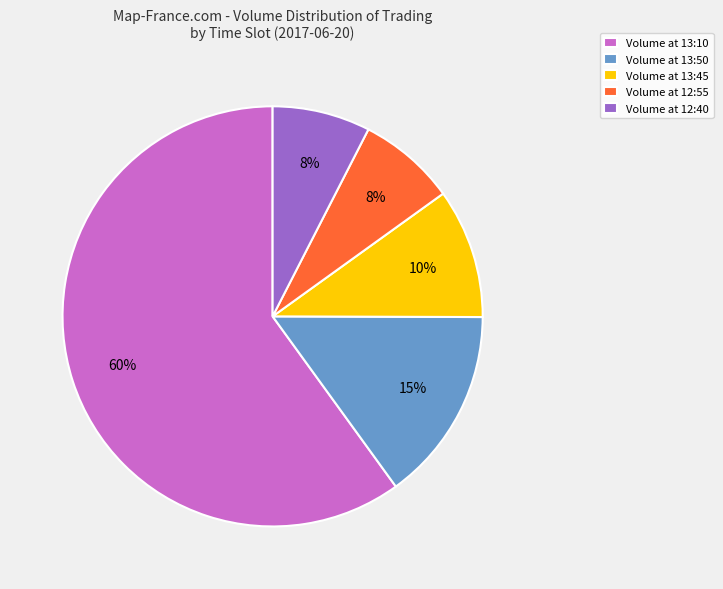

Is it true that Volume at 12:40 is 8% of the pie?

True